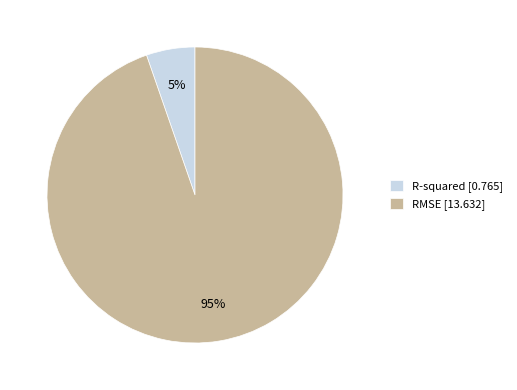

What percentage is the R-squared slice, to the nearest percent?

5%